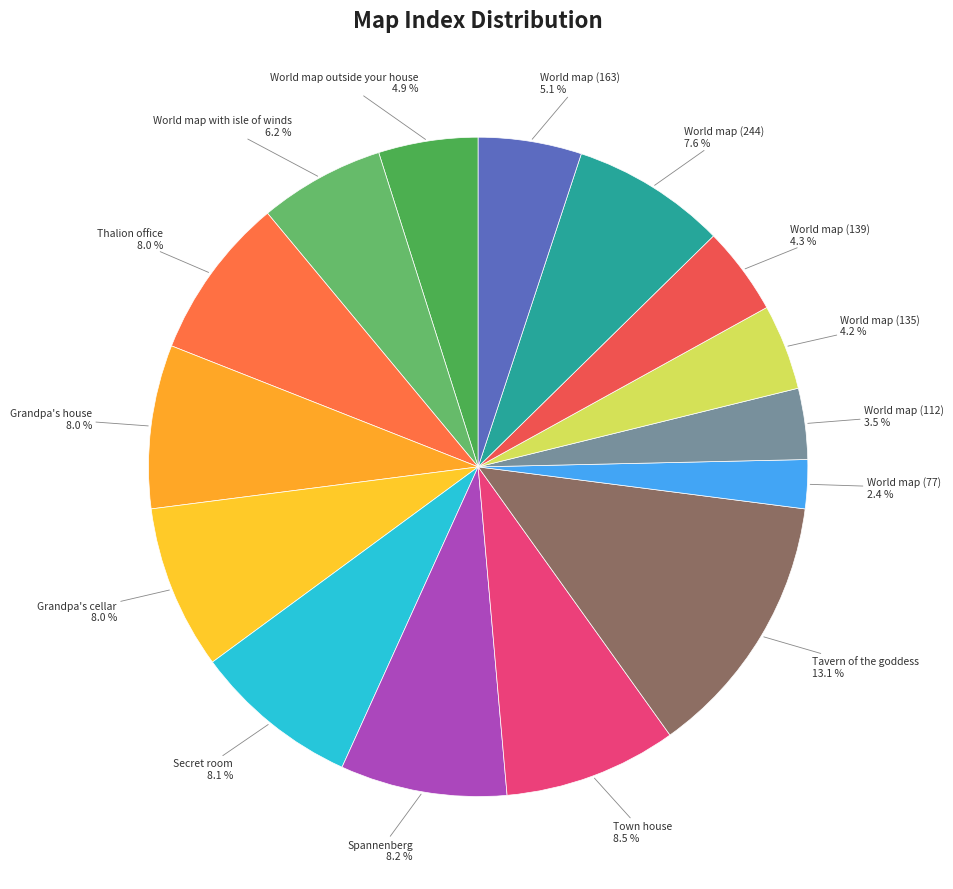

Count the number of slices in the pie.

15